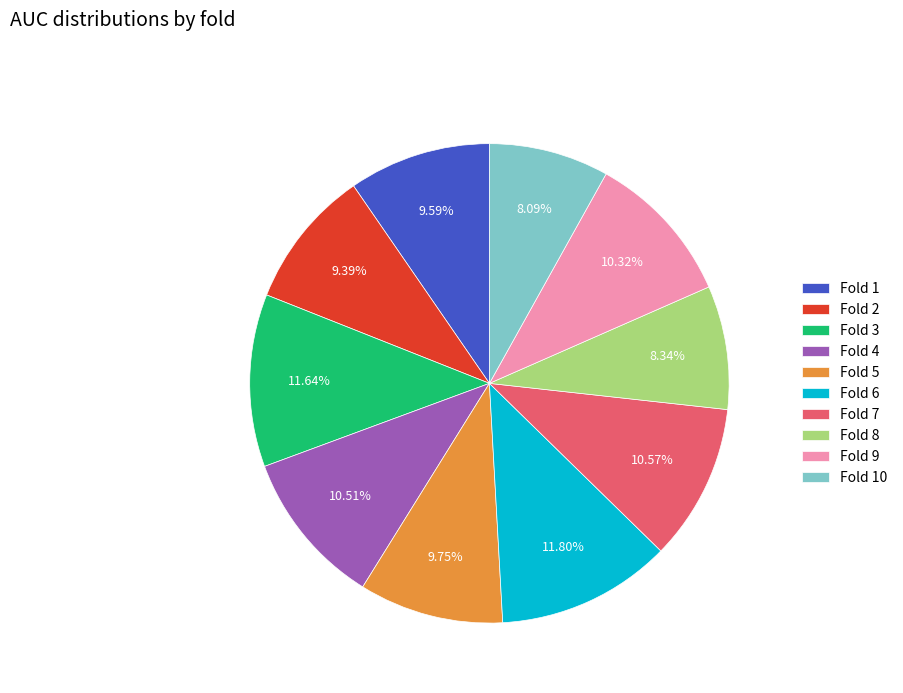

Between Fold 5 and Fold 6, which is larger?

Fold 6